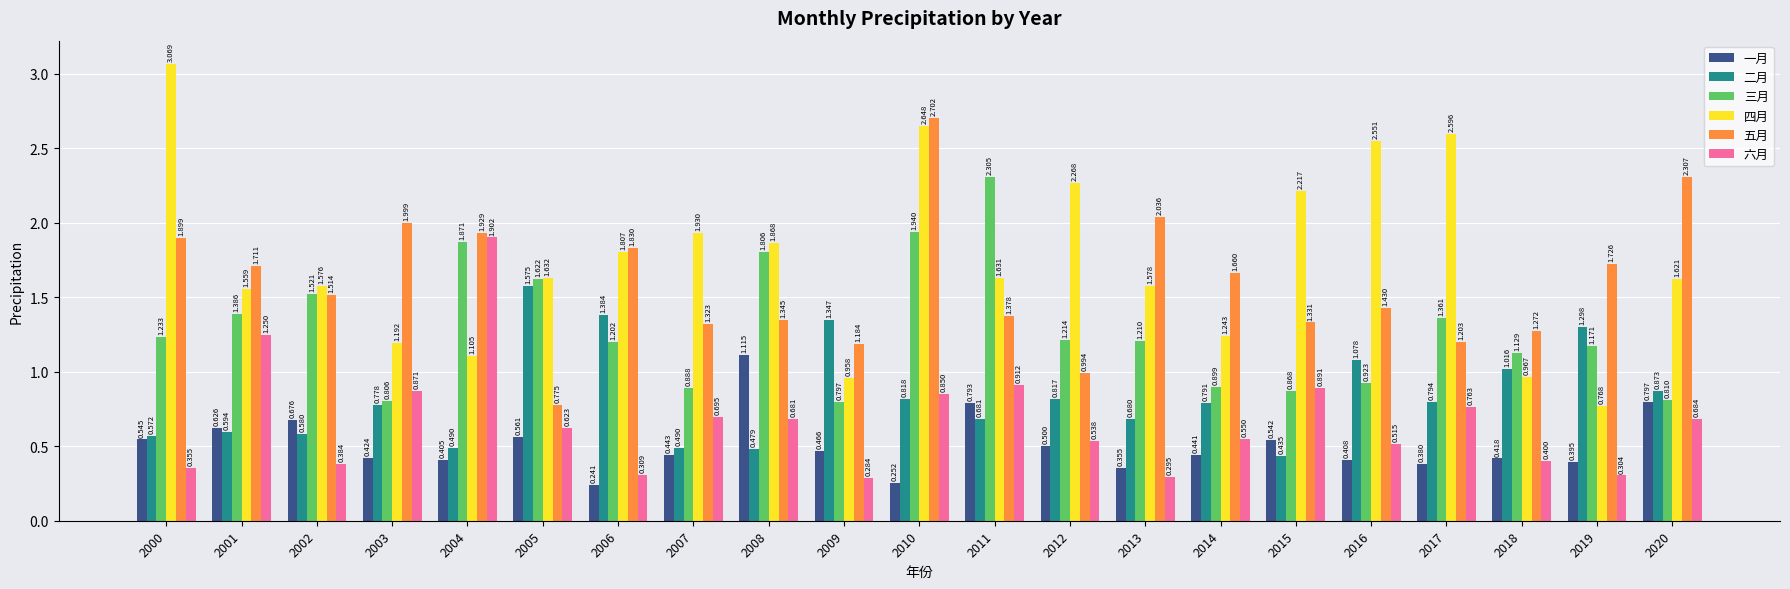

Which series has the largest total across all categories?

四月